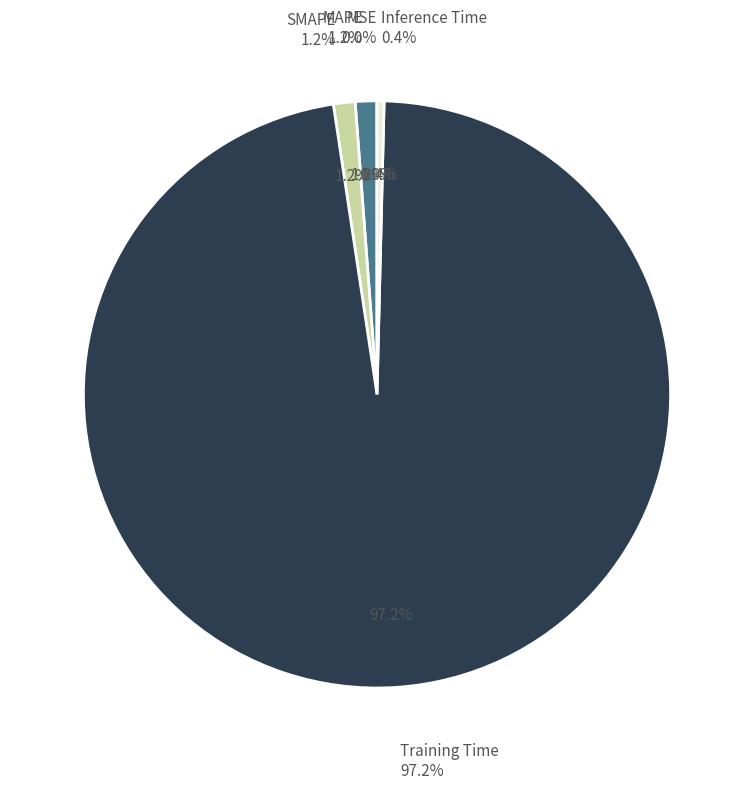

To the nearest percent, what is the average slice percentage?

20%